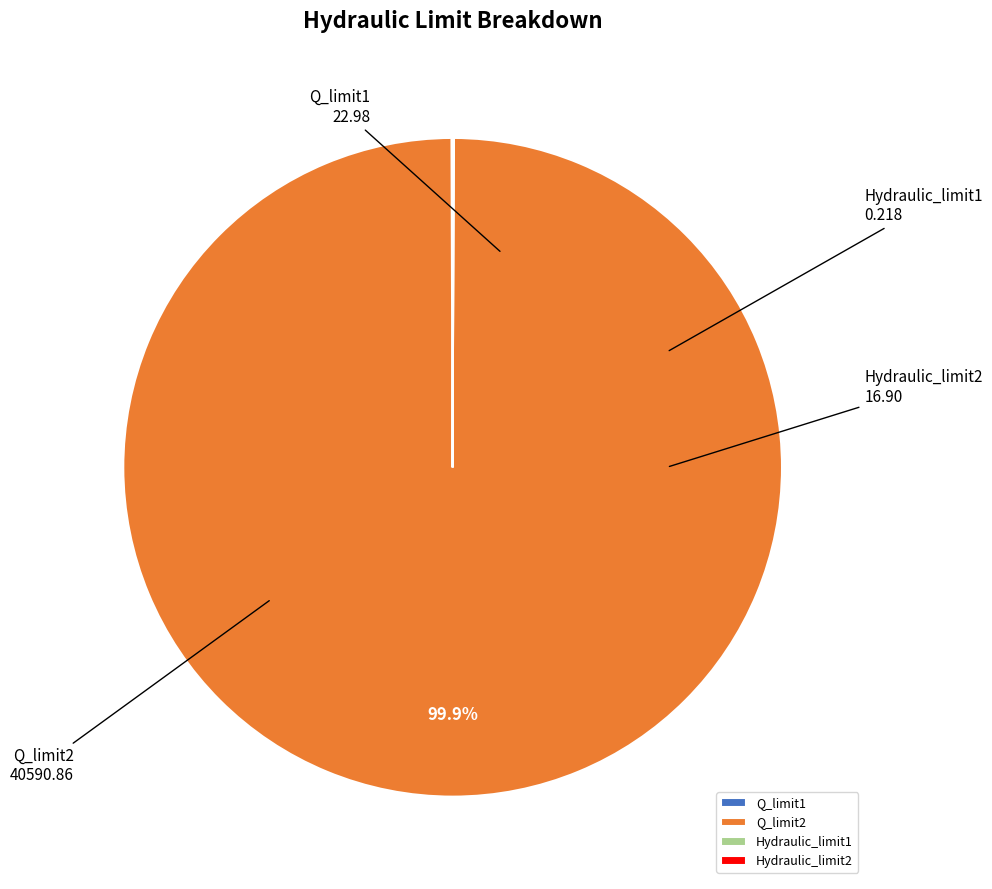

What is the largest slice in the pie chart?

Q_limit2